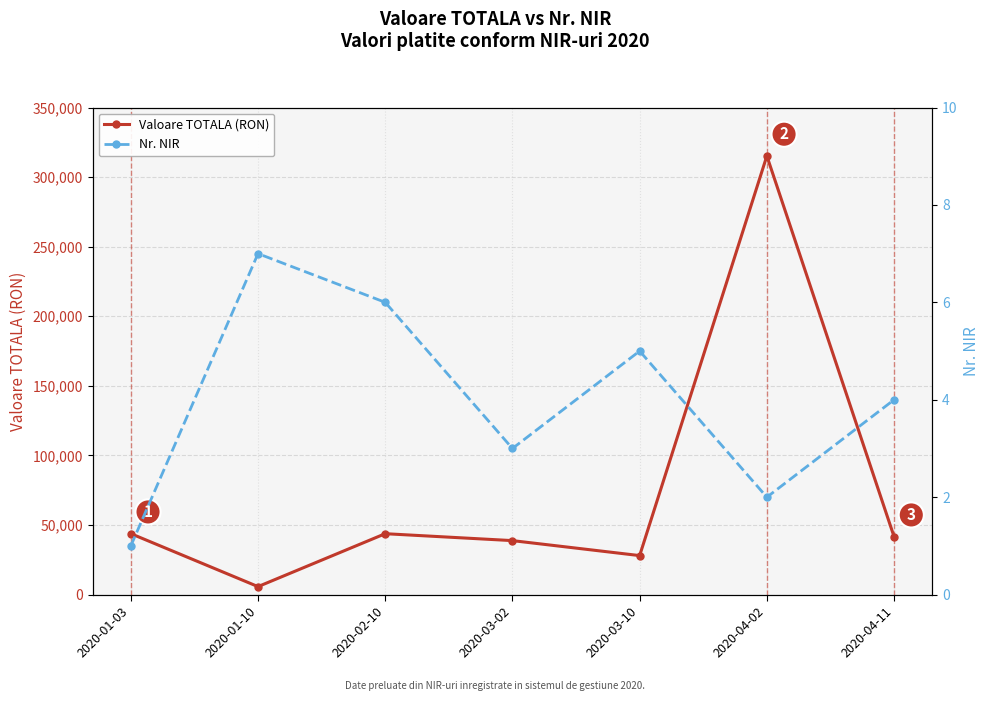

How many Nr. NIR values are between 2 and 6?

5